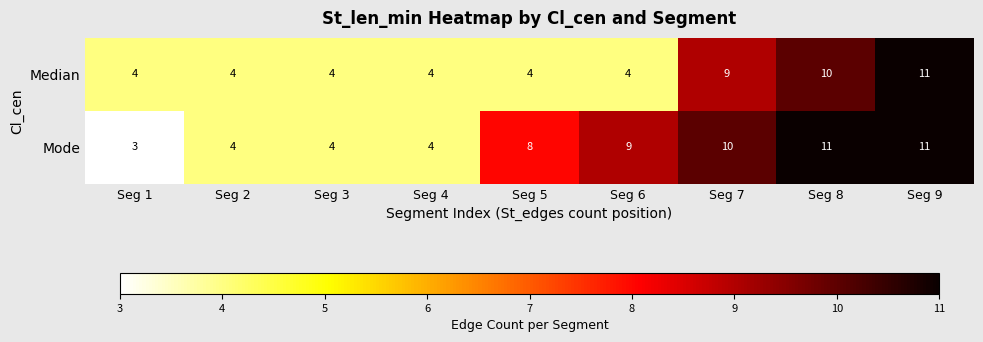

What is the difference between the highest and lowest values at Seg 7?

1